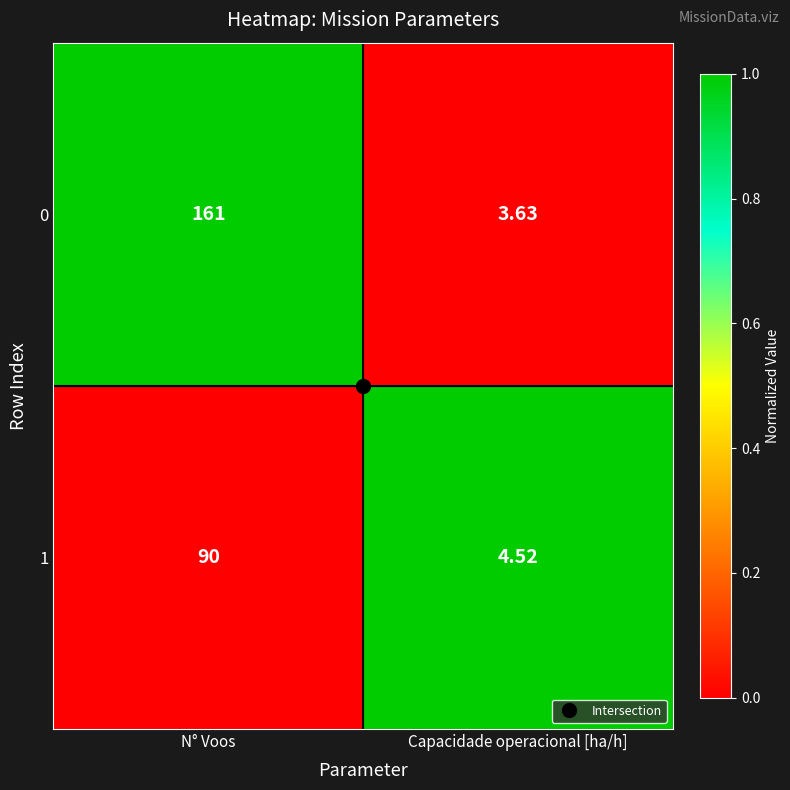

At which label is 0 closest to 82?

Capacidade operacional [ha/h]